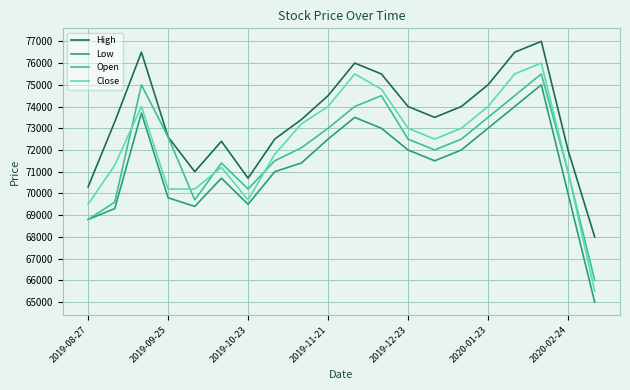

Which series has the widest spread of values?

Close